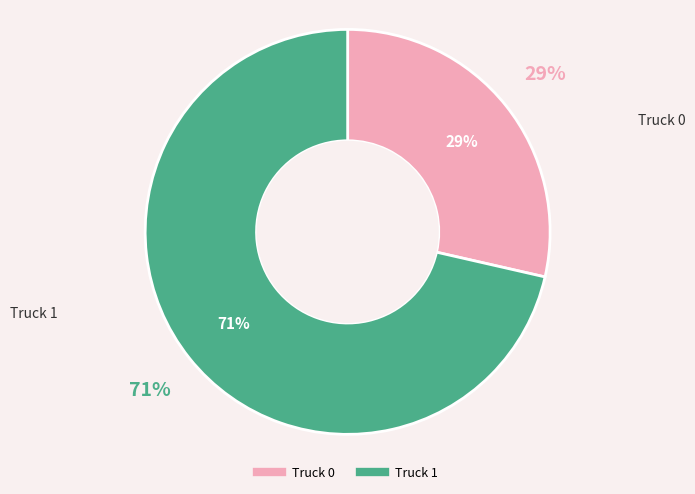

What is the majority slice?

Truck 1